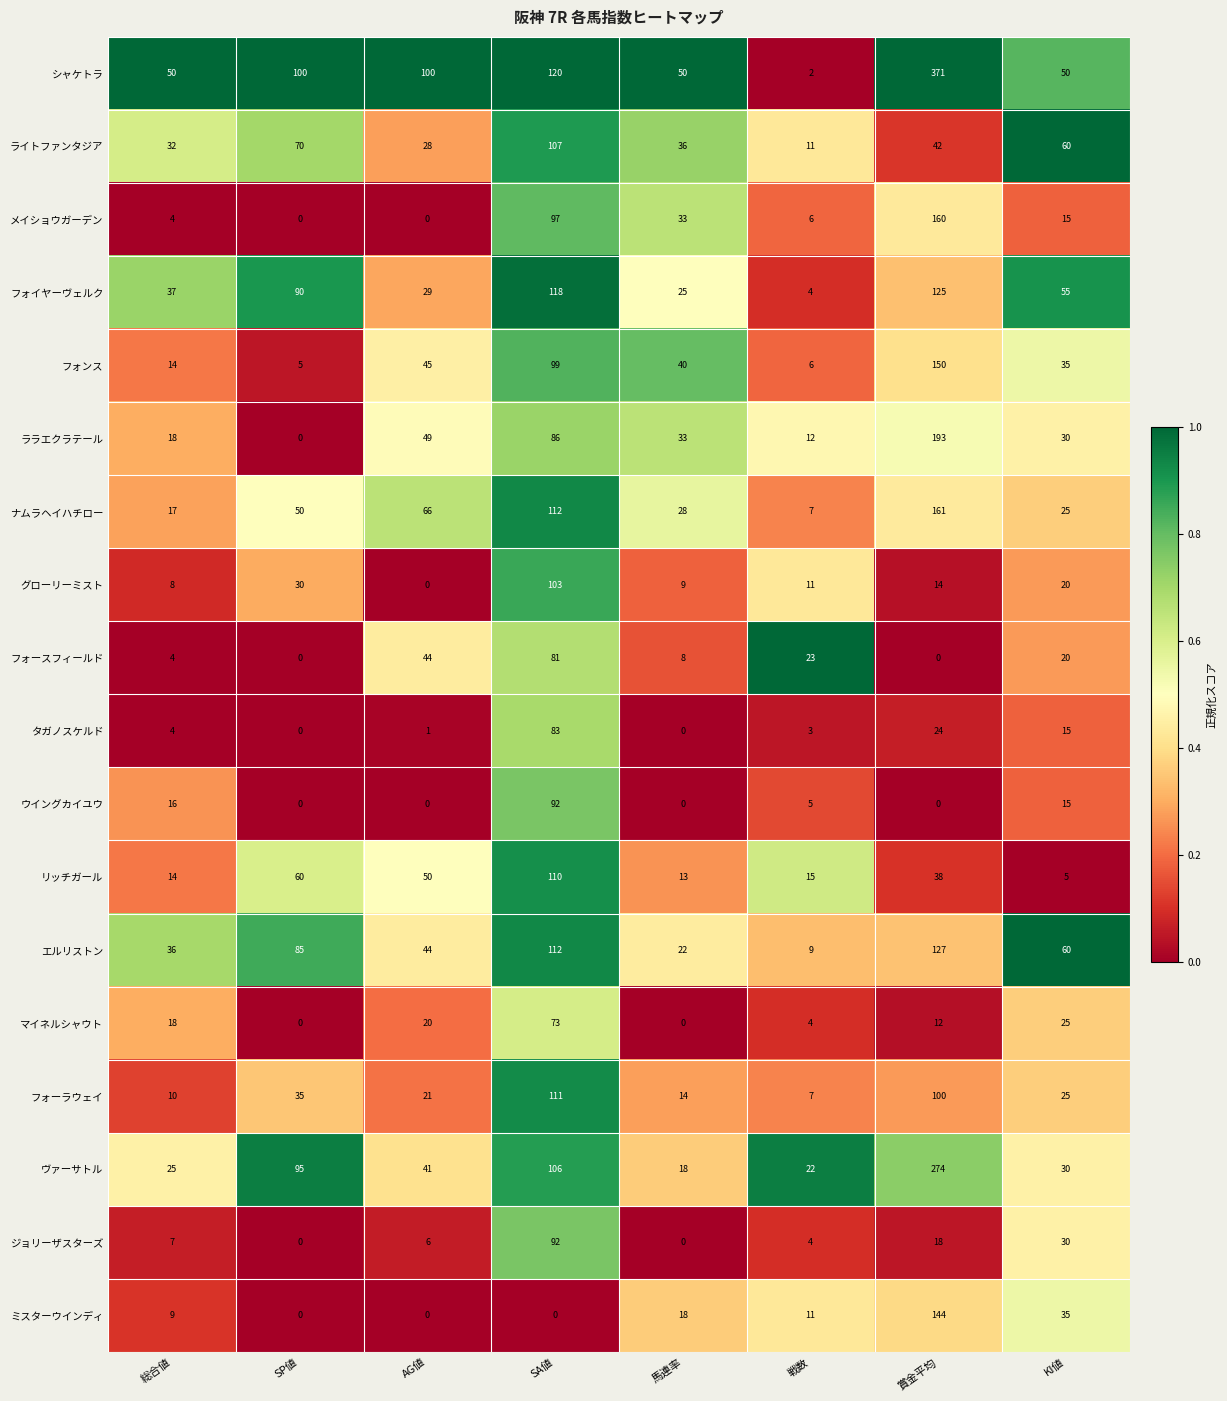

The value of ナムラヘイハチロー at KI値 is 13. True or false?

False